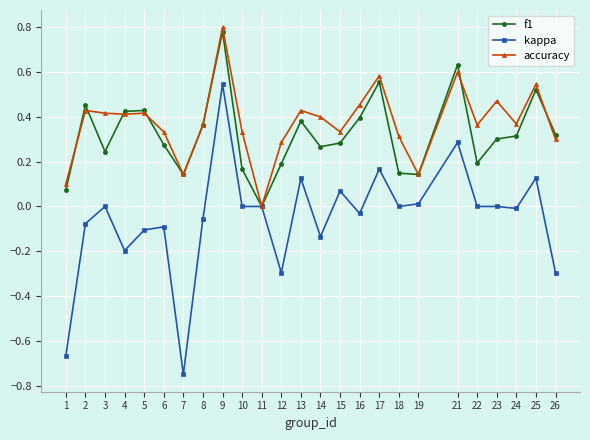

What is the total value across all series at 9?

2.1